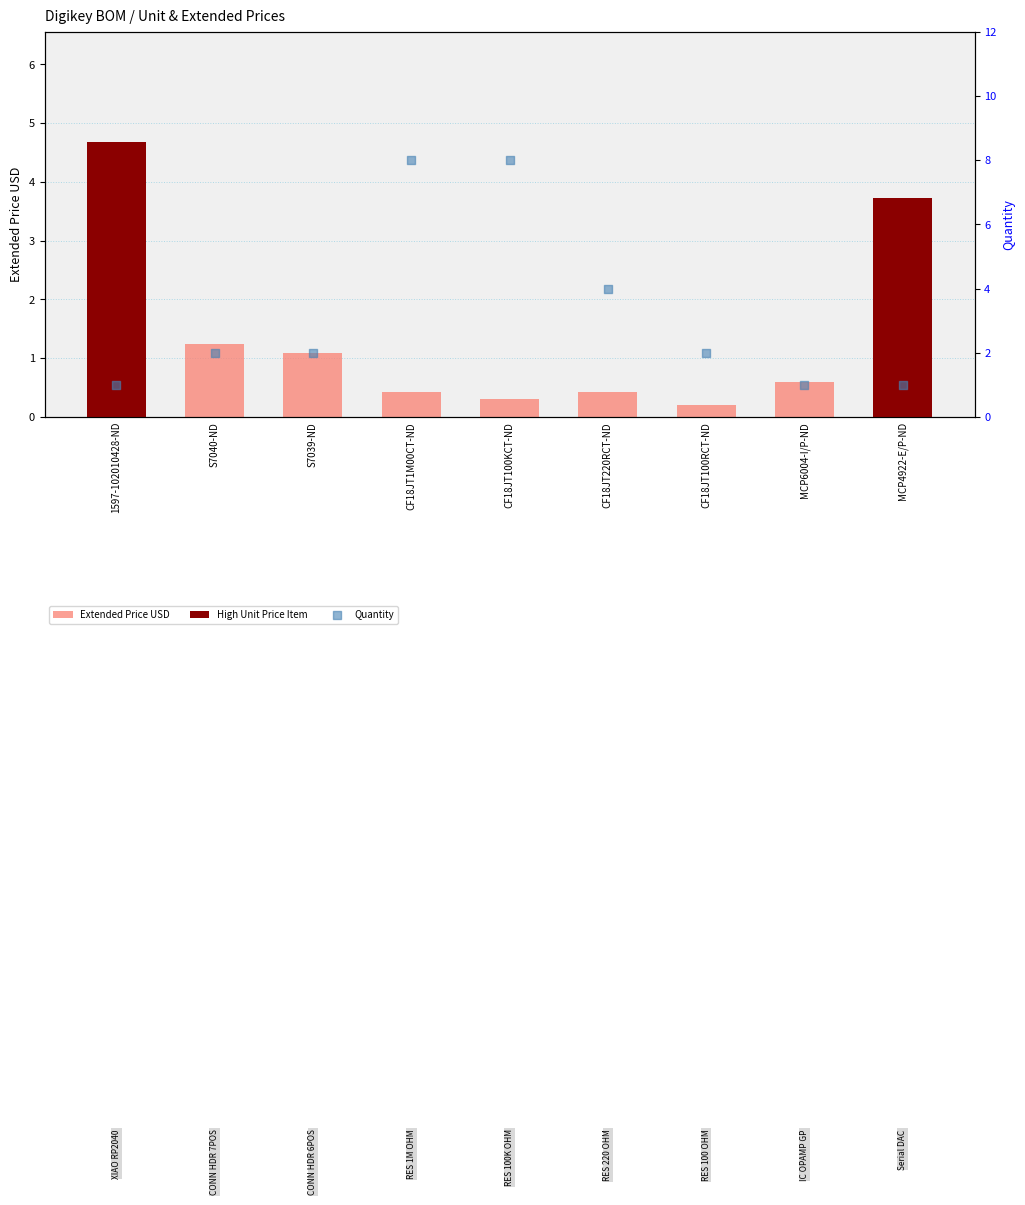

Which series has the largest total across all categories?

Quantity